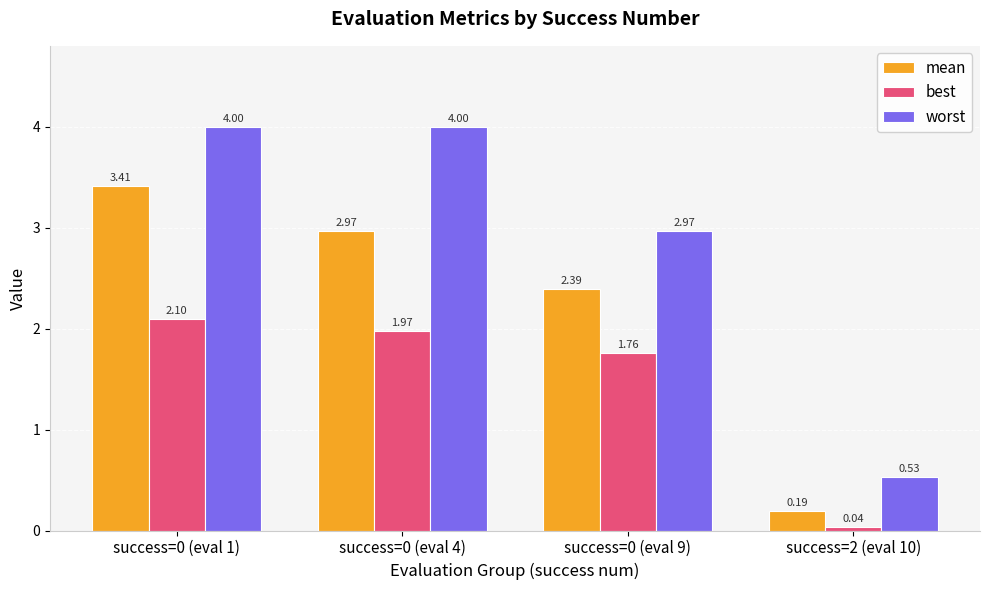

Does the chart contain any negative values?

No